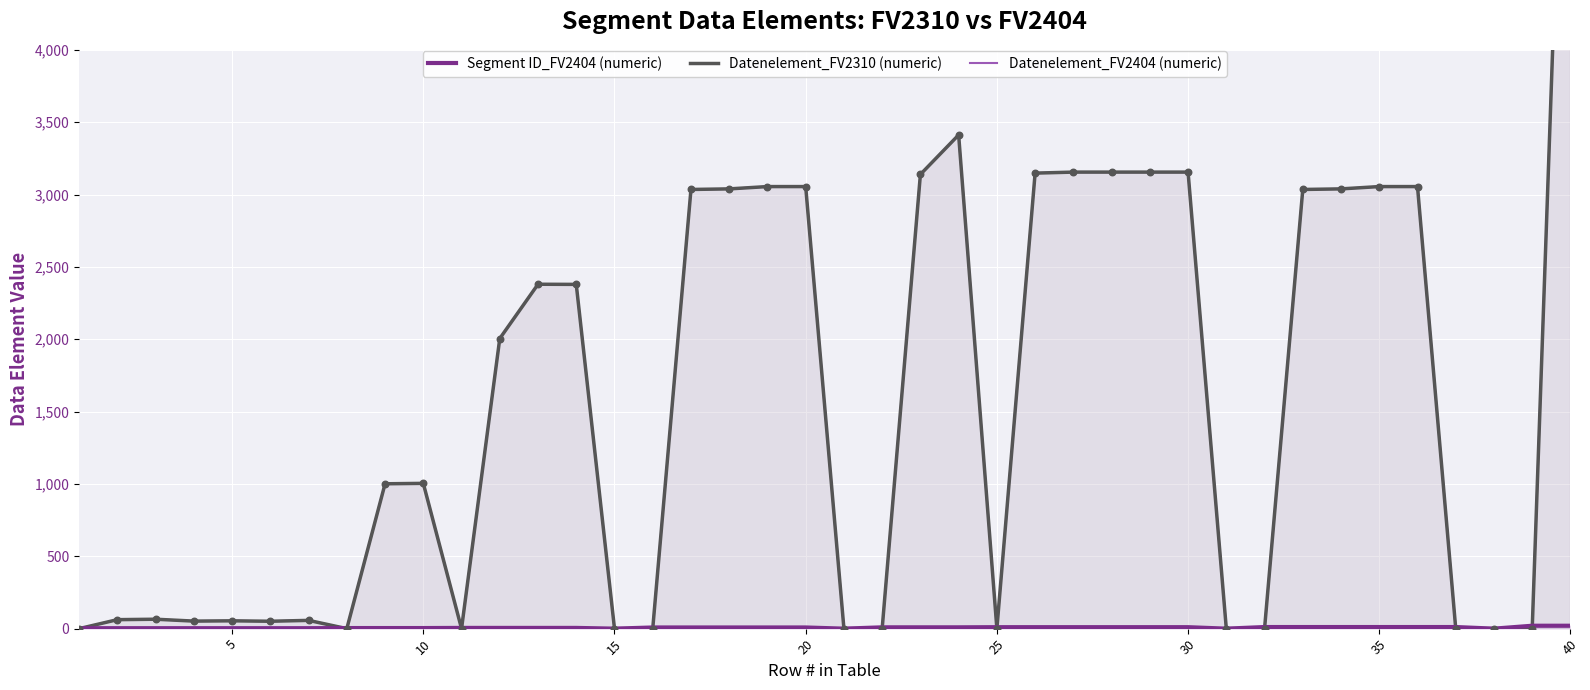

Which series contains the highest Y value?

Datenelement_FV2310 (numeric)